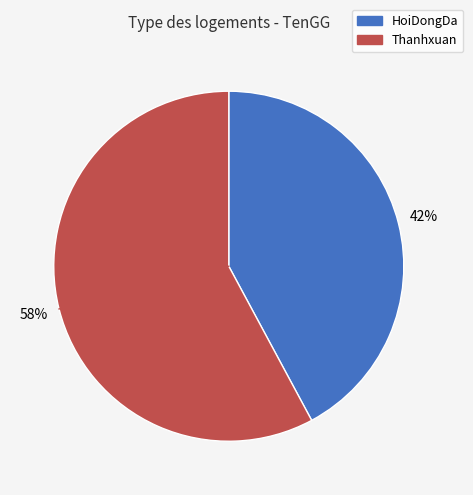

Count the number of slices in the pie.

2